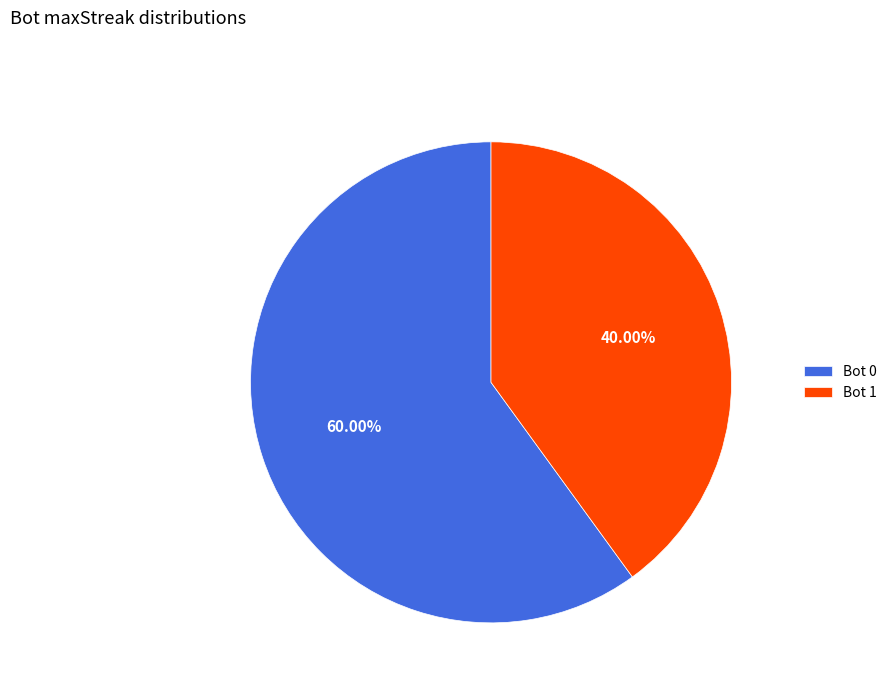

Is Bot 0 the majority of the pie?

Yes